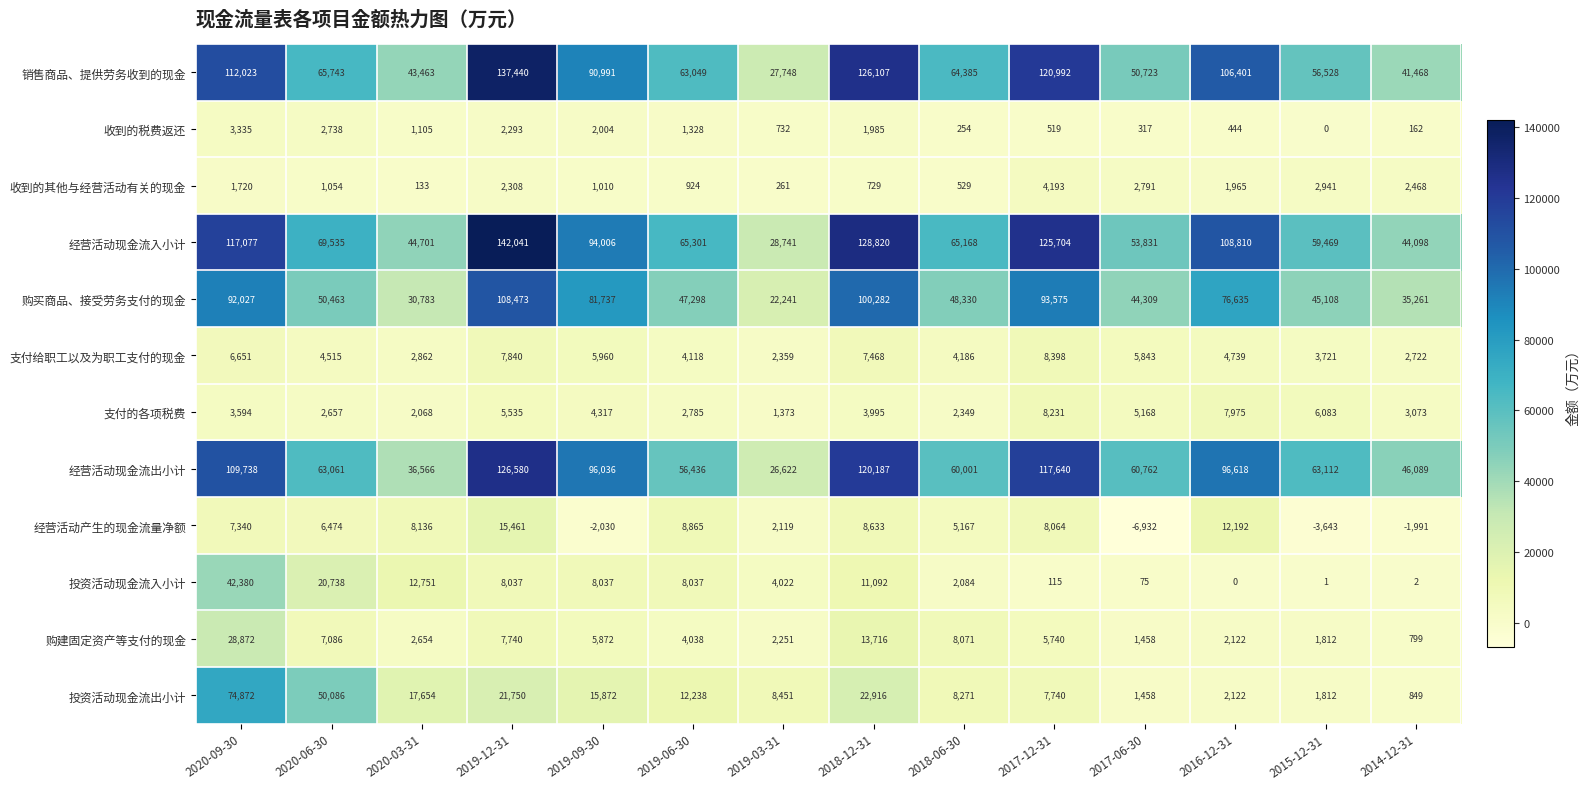

List the series in order of their peak value, highest first.

经营活动现金流入小计, 销售商品、提供劳务收到的现金, 经营活动现金流出小计, 购买商品、接受劳务支付的现金, 投资活动现金流出小计, 投资活动现金流入小计, 购建固定资产等支付的现金, 经营活动产生的现金流量净额, 支付给职工以及为职工支付的现金, 支付的各项税费, 收到的其他与经营活动有关的现金, 收到的税费返还